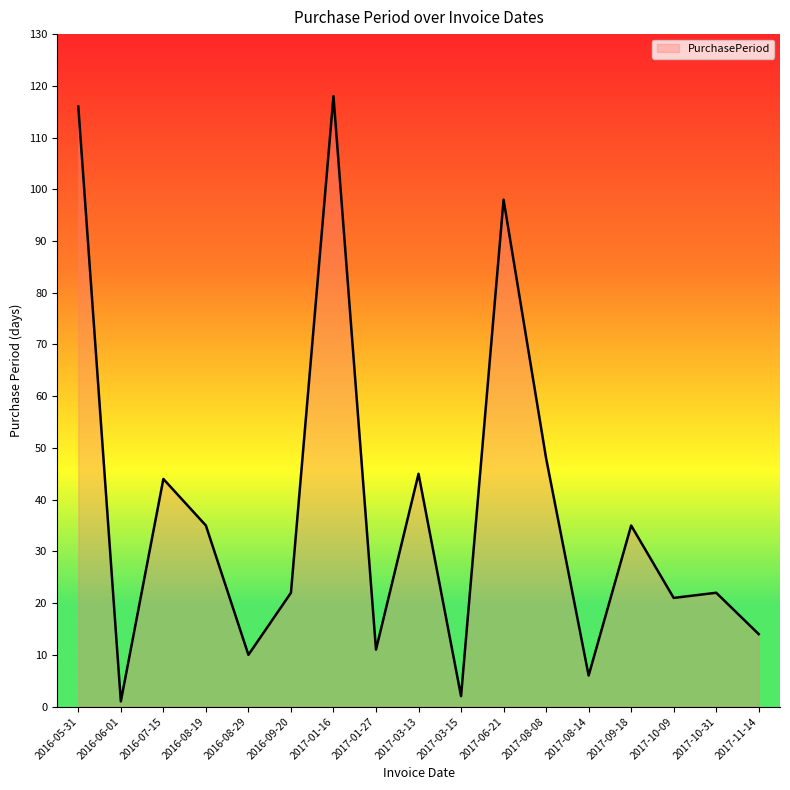

What position from the right is 2017-08-14?

5